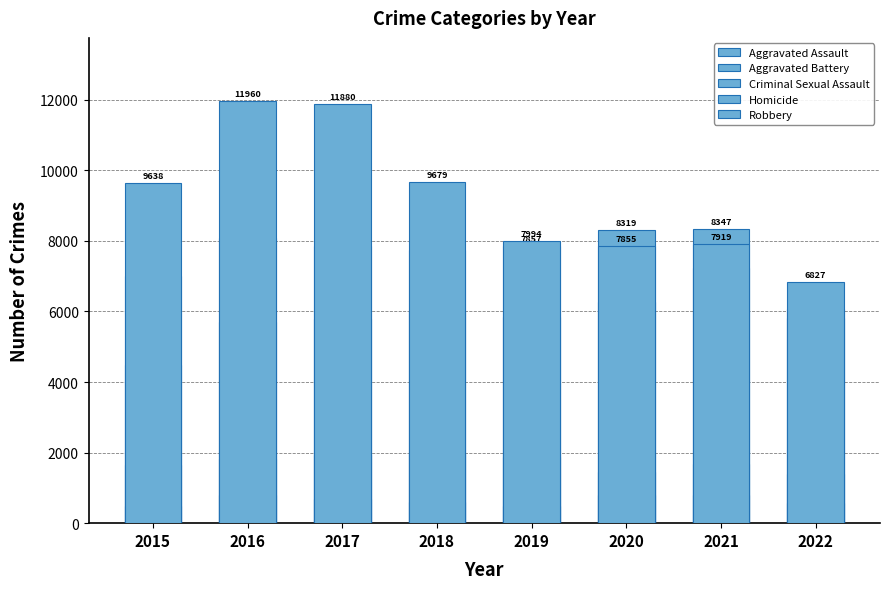

What is the difference between the second highest and second lowest values in the Homicide series?

289